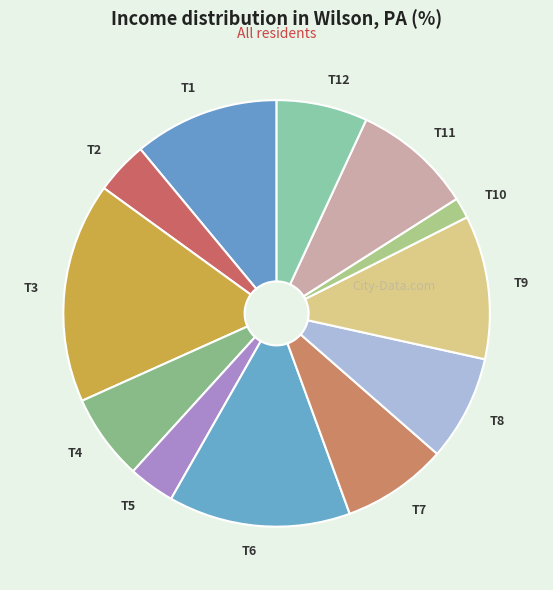

Which category has the smallest portion of the pie?

T10